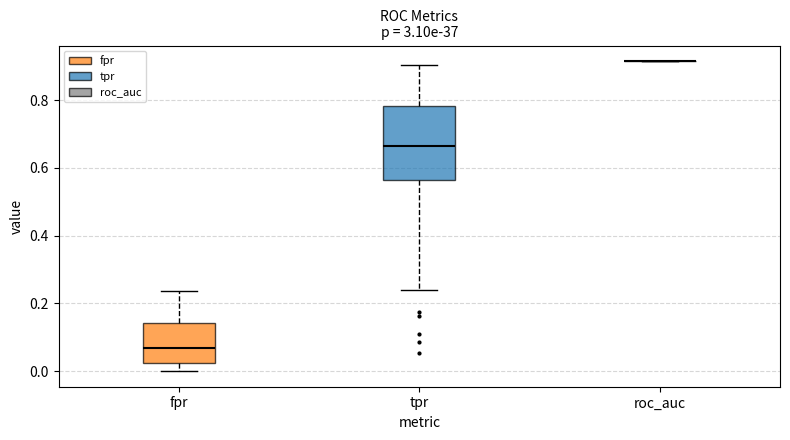

Where is the lower edge of the box for fpr on the y-axis? The values are not printed on the chart, so give them approximately, as read against the axis.

0.02